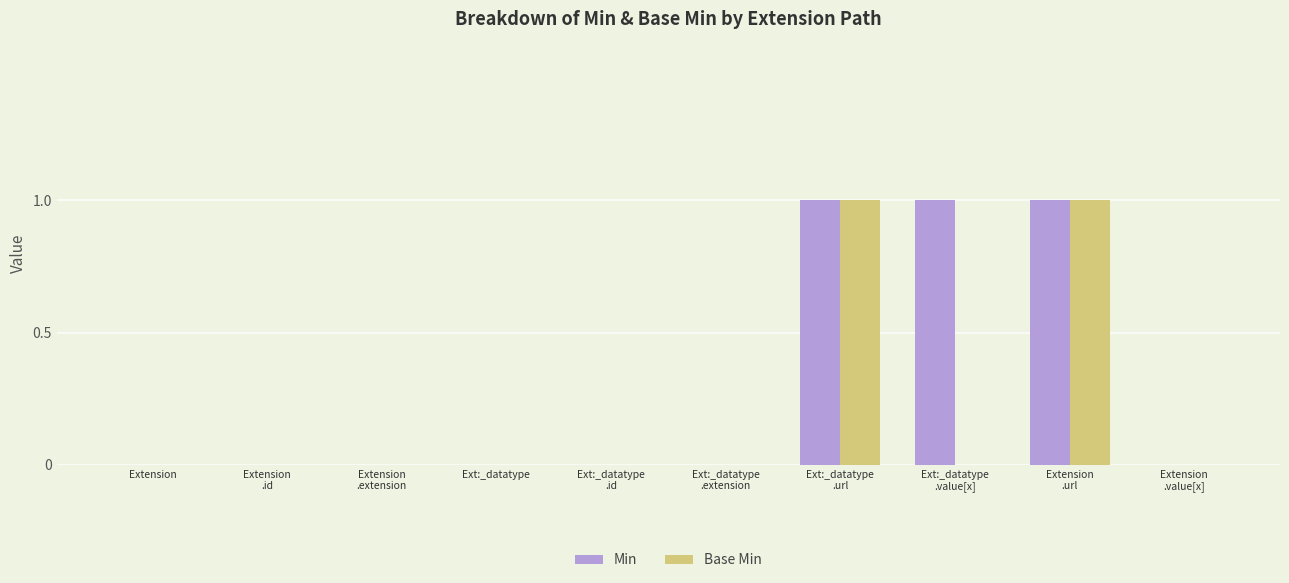

What is the sum of all Min values?

3